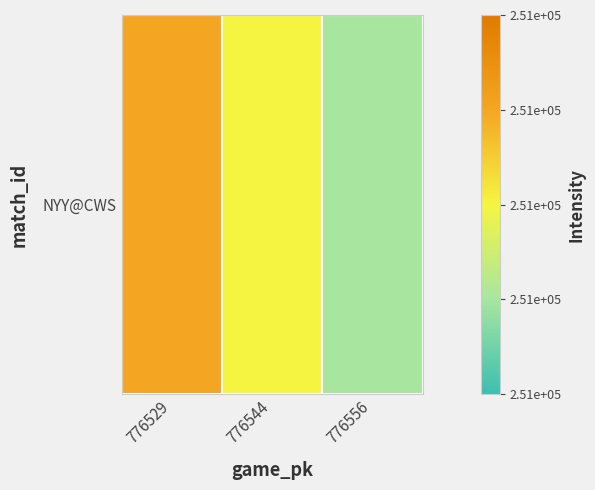

Which label corresponds to the largest value in the chart?

776529